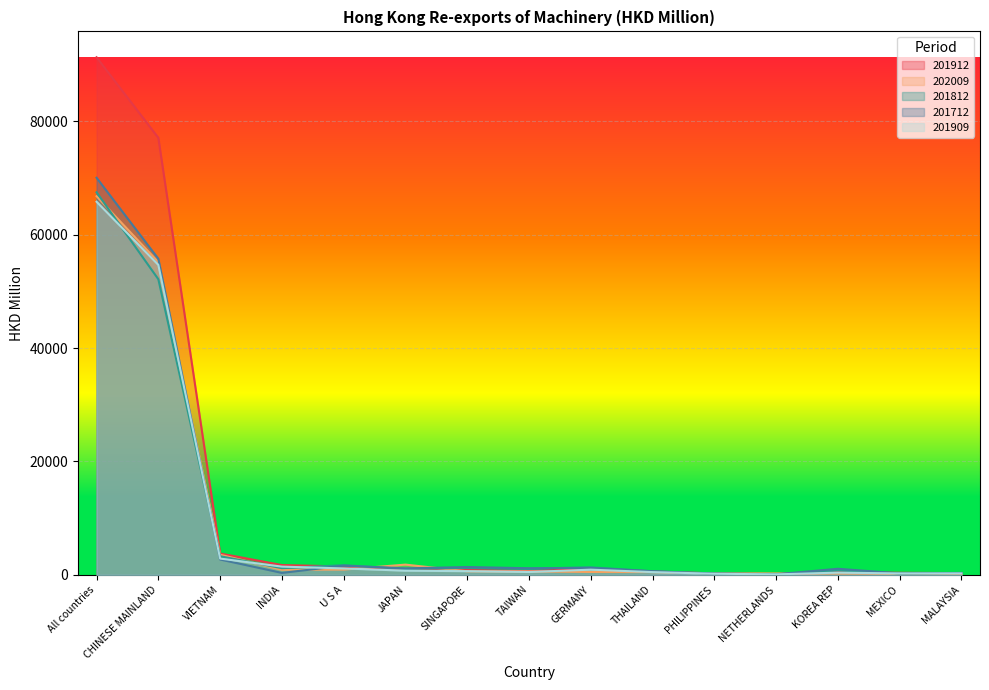

Reading left to right, list all the values displayed in this chart.

201912: All countries=91288.3	CHINESE MAINLAND=77082.0	VIETNAM=3756.6	INDIA=1719.4	U S A=1465.3	JAPAN=909.1	SINGAPORE=836.3	TAIWAN=658.2	GERMANY=1079.0	THAILAND=582.6	PHILIPPINES=237.2	NETHERLANDS=139.3	KOREA REP=454.3	MEXICO=353.0	MALAYSIA=298.9
202009: All countries=66780.7	CHINESE MAINLAND=55150.8	VIETNAM=3545.4	INDIA=889.8	U S A=919.6	JAPAN=1796.8	SINGAPORE=616.2	TAIWAN=594.9	GERMANY=497.5	THAILAND=481.0	PHILIPPINES=265.7	NETHERLANDS=238.9	KOREA REP=228.6	MEXICO=200.6	MALAYSIA=192.4
201812: All countries=67468.8	CHINESE MAINLAND=52137.1	VIETNAM=3276.1	INDIA=1166.0	U S A=1699.3	JAPAN=1033.5	SINGAPORE=1224.8	TAIWAN=1081.6	GERMANY=1318.5	THAILAND=624.4	PHILIPPINES=241.8	NETHERLANDS=88.7	KOREA REP=772.1	MEXICO=238.1	MALAYSIA=344.3
201712: All countries=70036.7	CHINESE MAINLAND=55743.1	VIETNAM=2695.7	INDIA=334.6	U S A=1605.6	JAPAN=1132.5	SINGAPORE=1372.1	TAIWAN=1153.0	GERMANY=1227.8	THAILAND=628.2	PHILIPPINES=188.8	NETHERLANDS=89.2	KOREA REP=1063.8	MEXICO=251.8	MALAYSIA=303.8
201909: All countries=65803.8	CHINESE MAINLAND=54662.8	VIETNAM=2861.2	INDIA=1440.3	U S A=1120.4	JAPAN=725.8	SINGAPORE=639.9	TAIWAN=495.6	GERMANY=905.6	THAILAND=476.5	PHILIPPINES=185.8	NETHERLANDS=76.3	KOREA REP=380.2	MEXICO=240.1	MALAYSIA=247.5